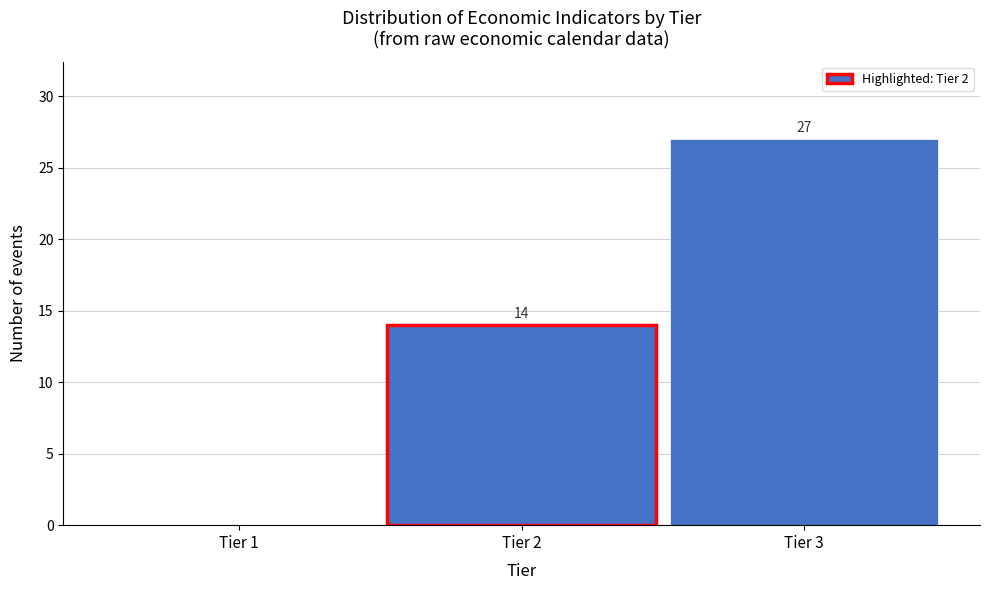

Reading left to right, extract all data points from this chart.

Tier 1=0	Tier 2=14	Tier 3=27